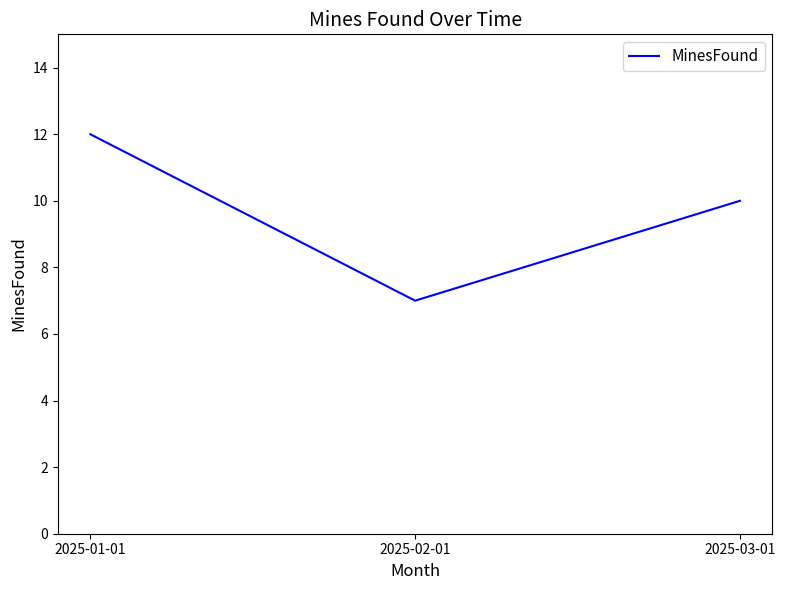

How many values are between 7 and 12?

3